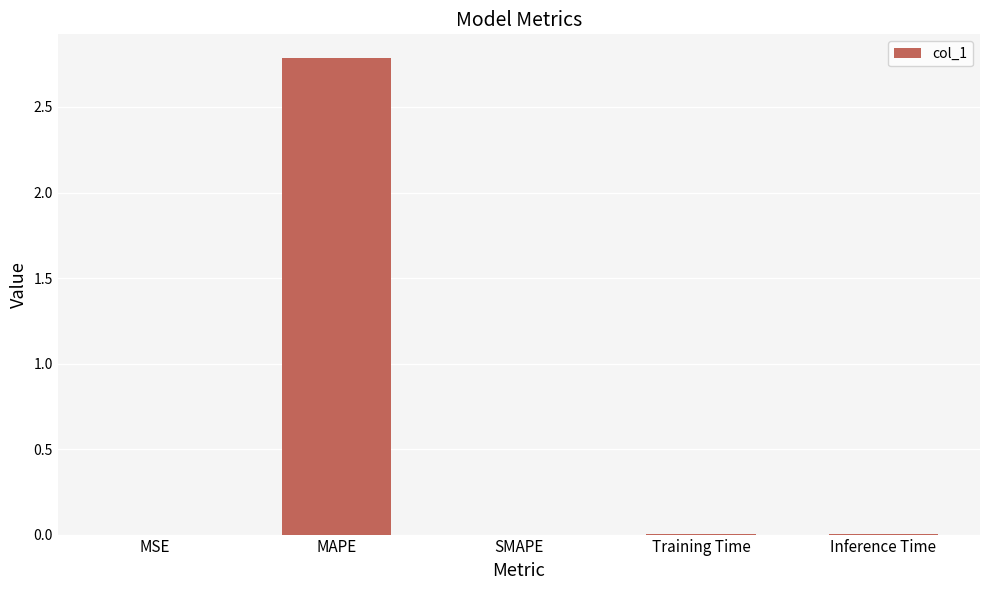

Which has a higher value, MAPE or Inference Time?

MAPE